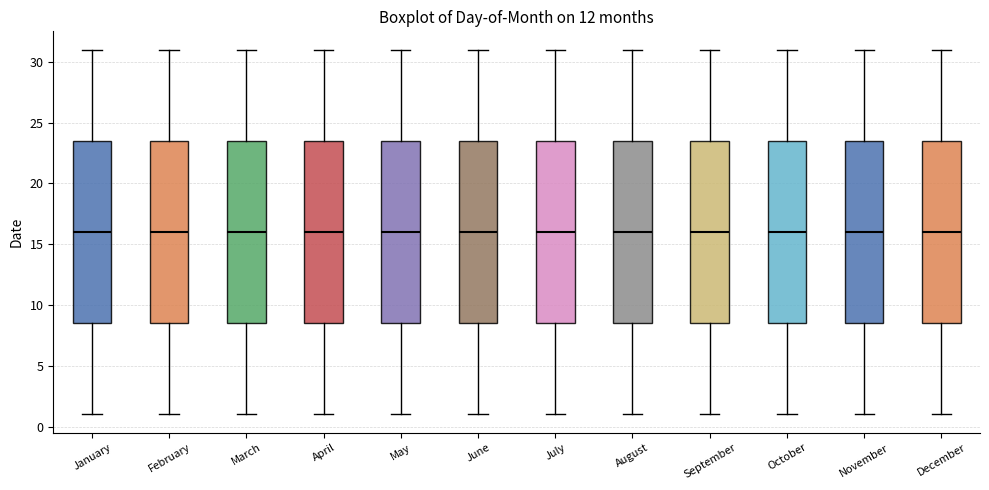

Where does the median line of the box for November sit on the y-axis? The values are not printed on the chart, so give them approximately, as read against the axis.

16.0